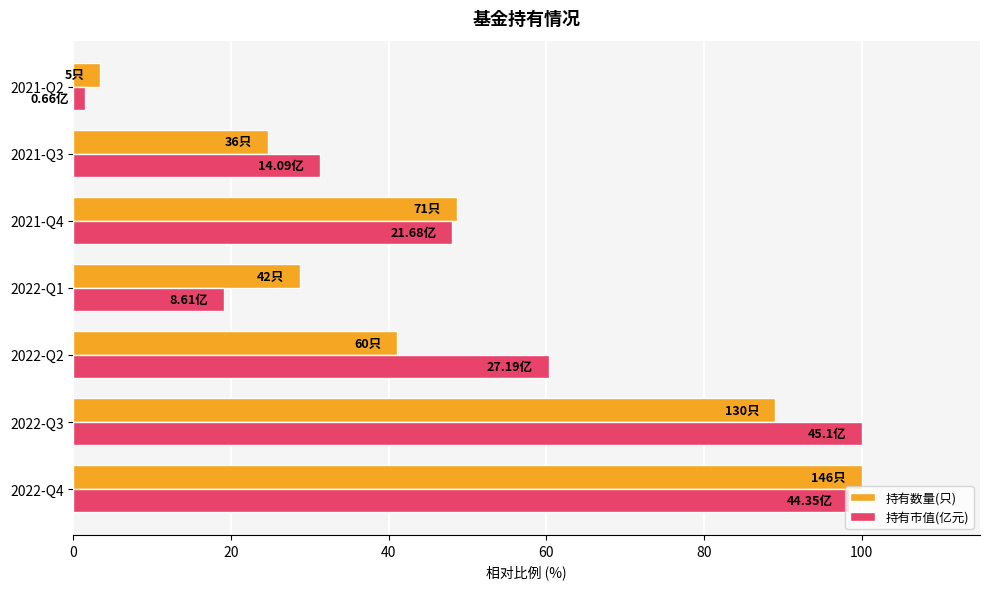

What is the difference between the second highest and minimum values in the 持有市值(亿元) series?

96.9